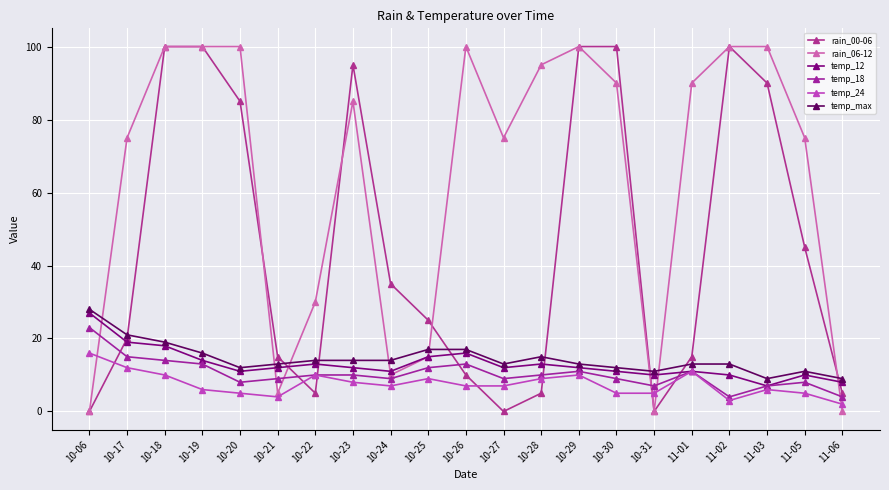

What is the highest value of the rain_00-06 series?

100